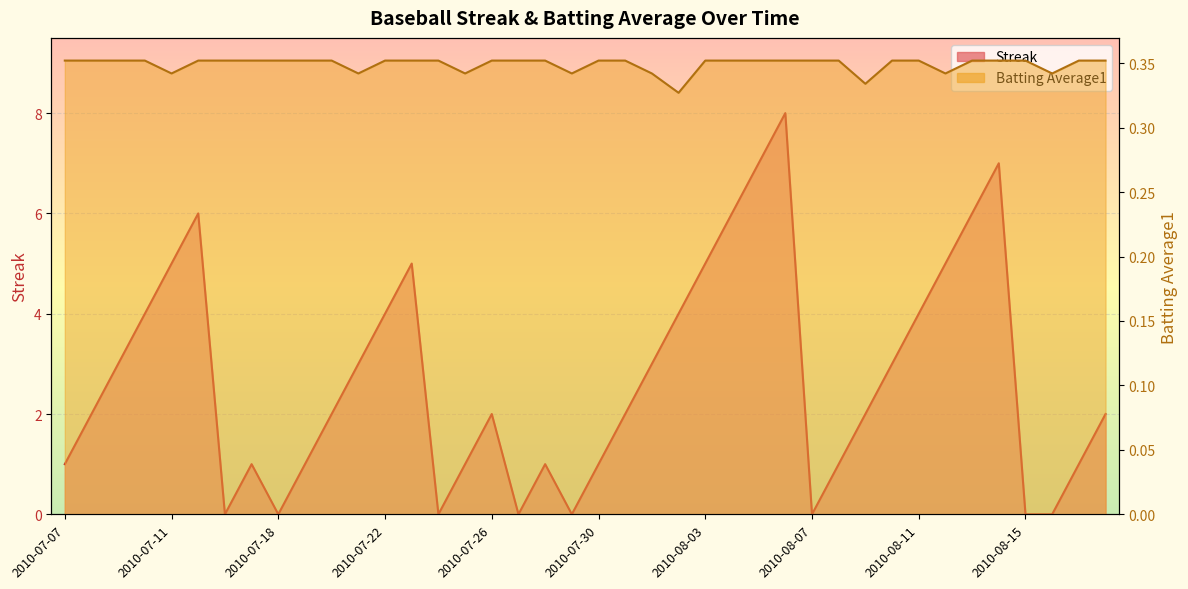

List the series in order of their peak value, lowest first.

Batting Average1, Streak